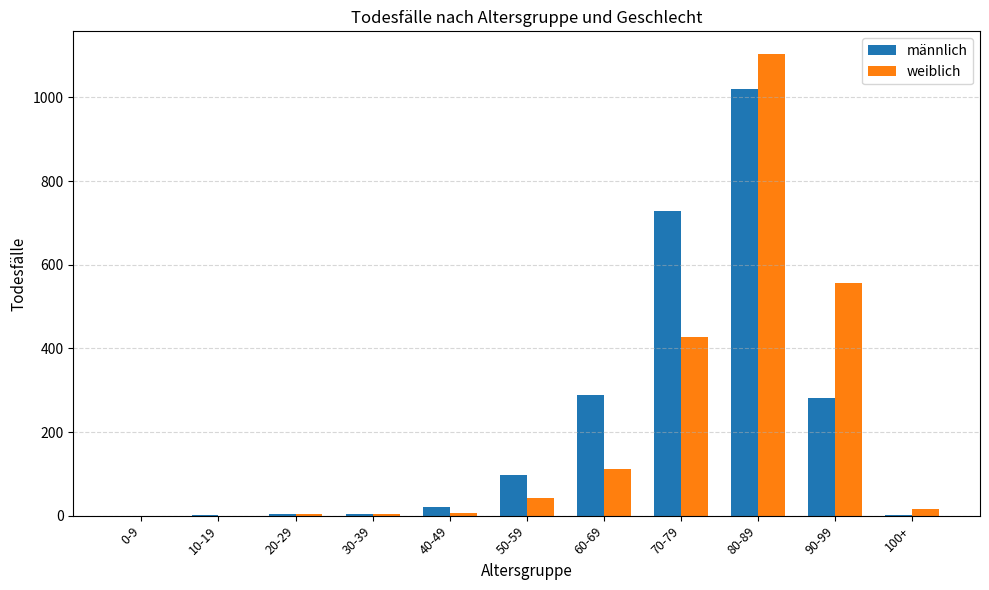

Is the value of männlich at 50-59 greater than the value of weiblich at 10-19?

Yes